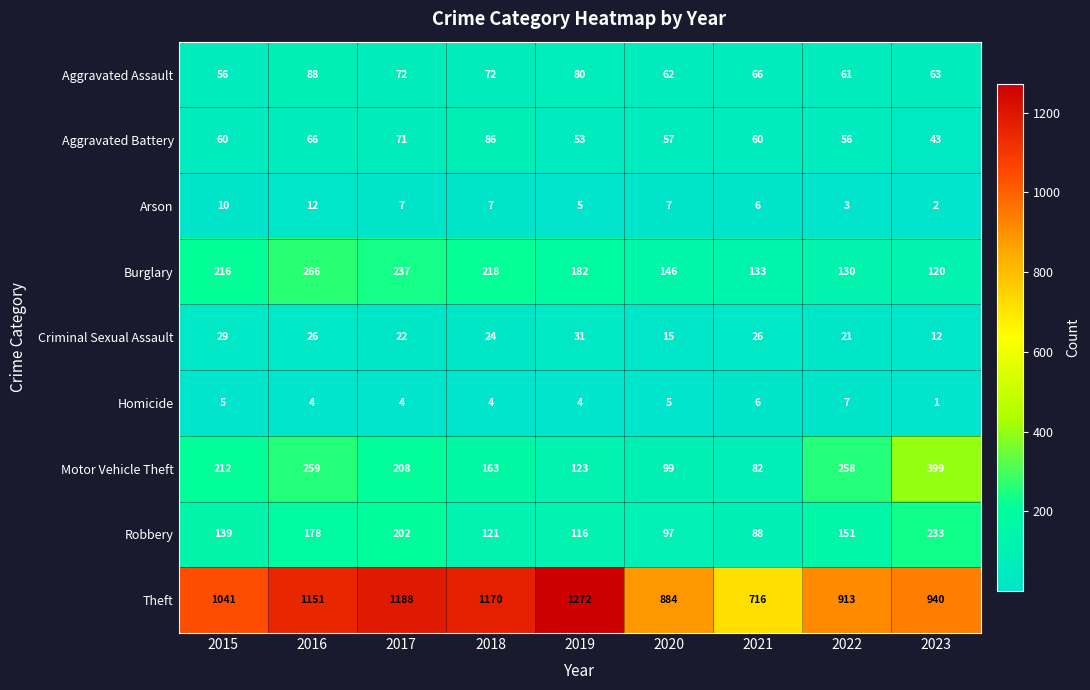

Where is Motor Vehicle Theft nearest to the value 240?

2022